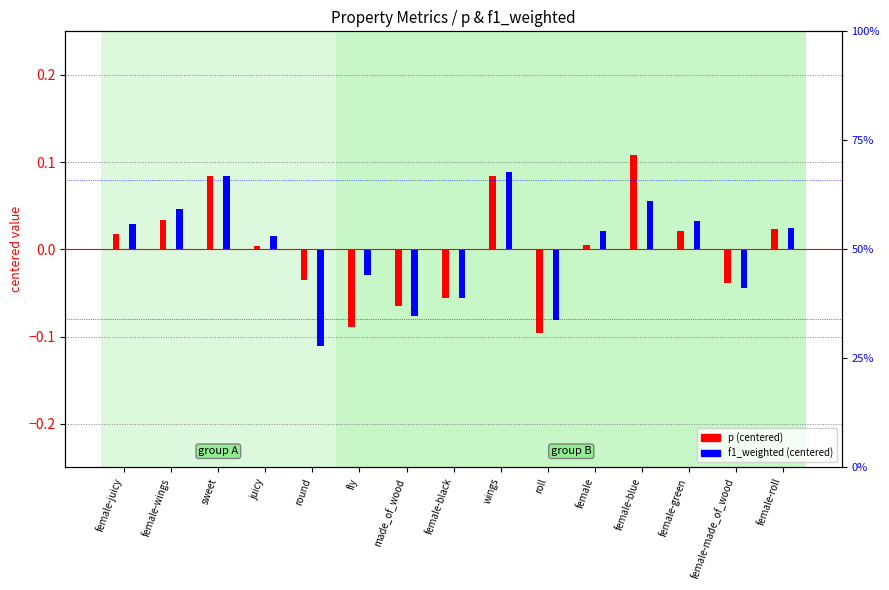

Is it true that f1_weighted (centered) equals 0.0 at juicy?

True